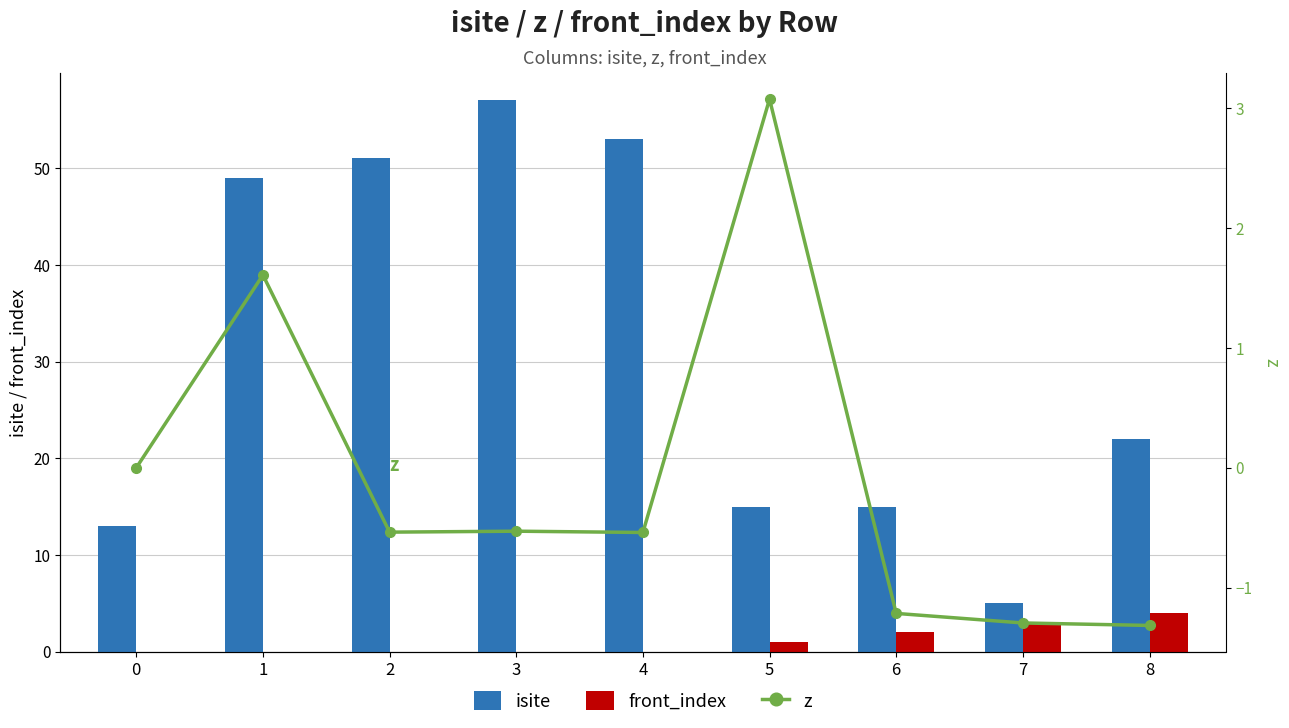

At which label does isite first exceed 22?

1